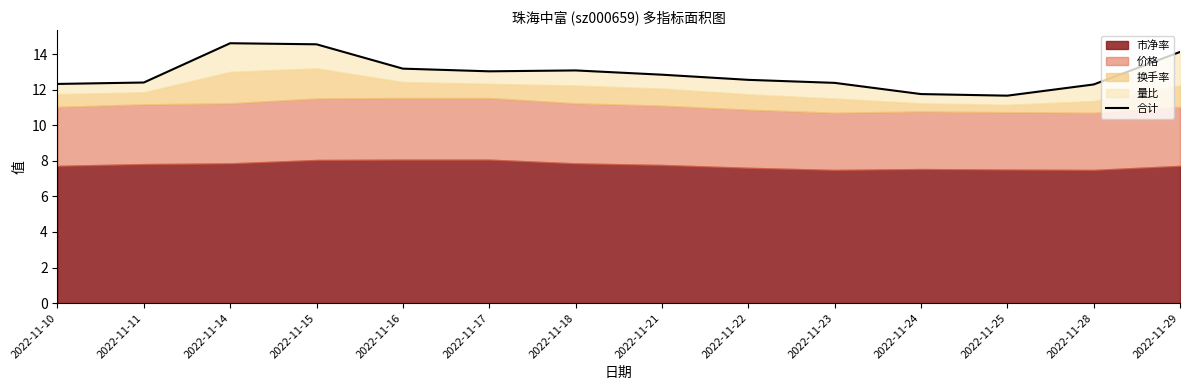

What is the change in value from 2022-11-14 to 2022-11-17?

-1.6